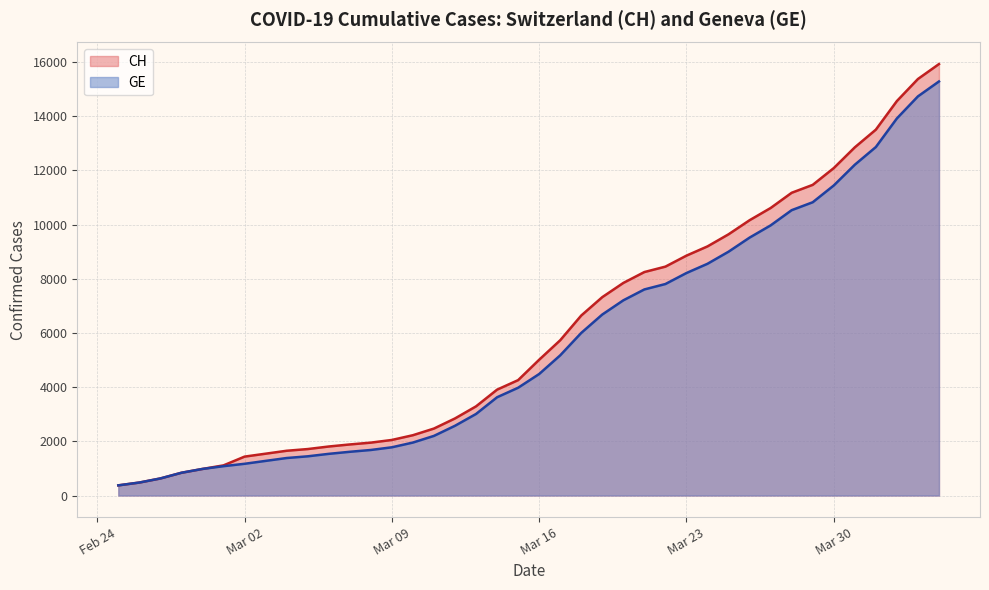

What is the minimum value for CH?

375